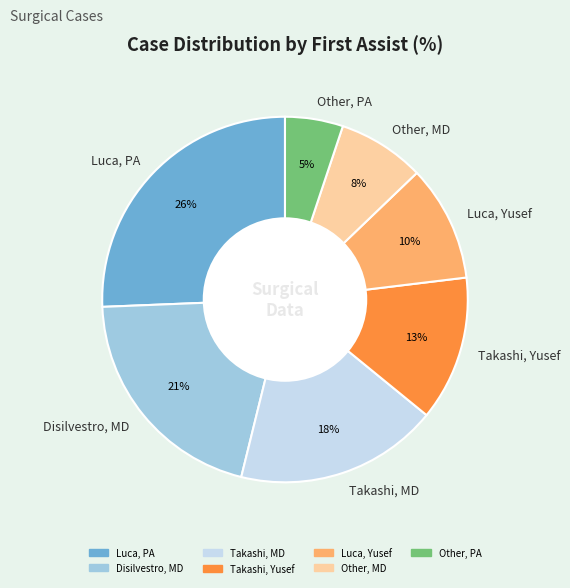

Does Disilvestro, MD represent more than half of the total?

No